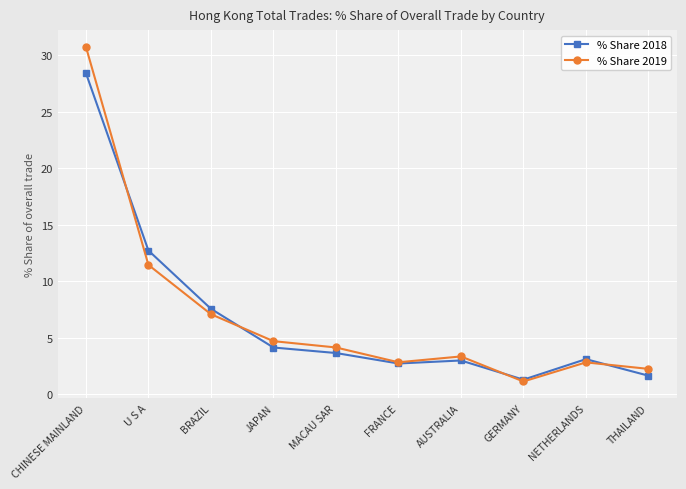

Is it true that % Share 2019 equals 1.1 at GERMANY?

True